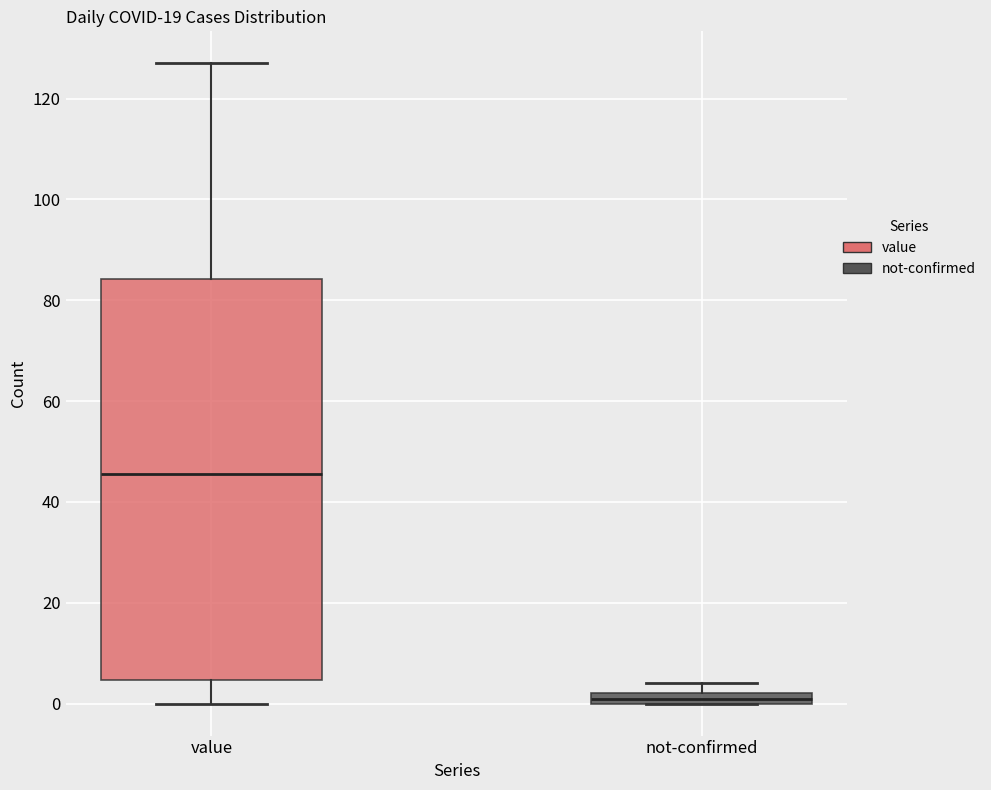

Where is the lower edge of the box for not-confirmed on the y-axis? The values are not printed on the chart, so give them approximately, as read against the axis.

0